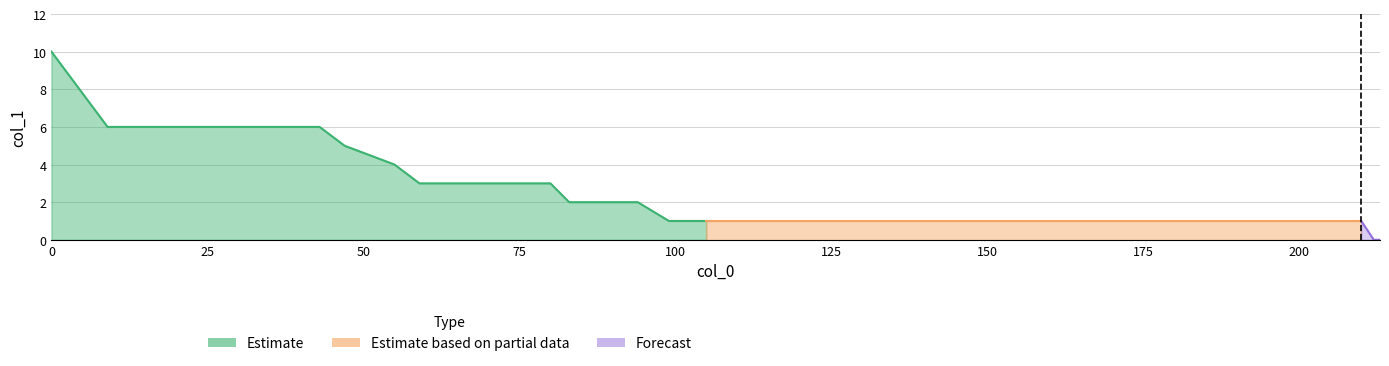

True or false: there are more than 1 points higher than both neighbors.

False